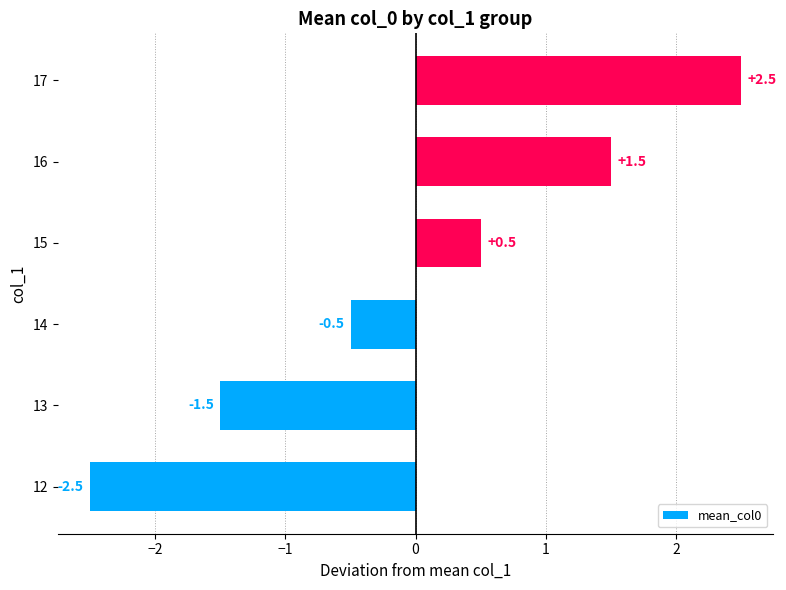

Reading bottom to top, transcribe all the data shown in this chart.

12=-2.5	13=-1.5	14=-0.5	15=0.5	16=1.5	17=2.5